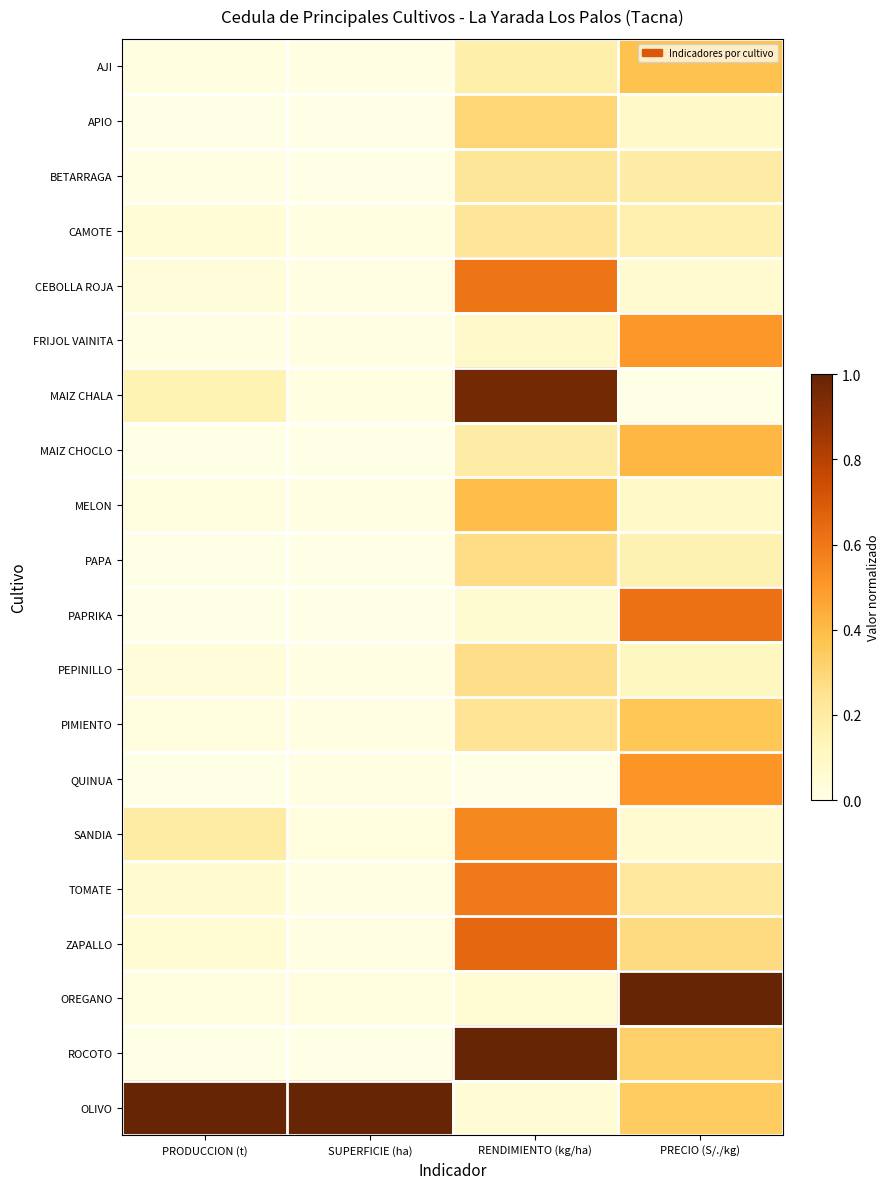

Reading right to left, extract all data points from this chart.

AJI: PRECIO (S/./kg)=0.4	RENDIMIENTO (kg/ha)=0.2	SUPERFICIE (ha)=0.0	PRODUCCION (t)=0.0
APIO: PRECIO (S/./kg)=0.1	RENDIMIENTO (kg/ha)=0.3	SUPERFICIE (ha)=0.0	PRODUCCION (t)=0.0
BETARRAGA: PRECIO (S/./kg)=0.2	RENDIMIENTO (kg/ha)=0.2	SUPERFICIE (ha)=0.0	PRODUCCION (t)=0.0
CAMOTE: PRECIO (S/./kg)=0.2	RENDIMIENTO (kg/ha)=0.2	SUPERFICIE (ha)=0.0	PRODUCCION (t)=0.0
CEBOLLA ROJA: PRECIO (S/./kg)=0.1	RENDIMIENTO (kg/ha)=0.6	SUPERFICIE (ha)=0.0	PRODUCCION (t)=0.0
FRIJOL VAINITA: PRECIO (S/./kg)=0.5	RENDIMIENTO (kg/ha)=0.1	SUPERFICIE (ha)=0.0	PRODUCCION (t)=0.0
MAIZ CHALA: PRECIO (S/./kg)=0.0	RENDIMIENTO (kg/ha)=1.0	SUPERFICIE (ha)=0.0	PRODUCCION (t)=0.2
MAIZ CHOCLO: PRECIO (S/./kg)=0.4	RENDIMIENTO (kg/ha)=0.2	SUPERFICIE (ha)=0.0	PRODUCCION (t)=0.0
MELON: PRECIO (S/./kg)=0.1	RENDIMIENTO (kg/ha)=0.4	SUPERFICIE (ha)=0.0	PRODUCCION (t)=0.0
PAPA: PRECIO (S/./kg)=0.2	RENDIMIENTO (kg/ha)=0.3	SUPERFICIE (ha)=0.0	PRODUCCION (t)=0.0
PAPRIKA: PRECIO (S/./kg)=0.6	RENDIMIENTO (kg/ha)=0.1	SUPERFICIE (ha)=0.0	PRODUCCION (t)=0.0
PEPINILLO: PRECIO (S/./kg)=0.1	RENDIMIENTO (kg/ha)=0.3	SUPERFICIE (ha)=0.0	PRODUCCION (t)=0.0
PIMIENTO: PRECIO (S/./kg)=0.4	RENDIMIENTO (kg/ha)=0.2	SUPERFICIE (ha)=0.0	PRODUCCION (t)=0.0
QUINUA: PRECIO (S/./kg)=0.5	RENDIMIENTO (kg/ha)=0.0	SUPERFICIE (ha)=0.0	PRODUCCION (t)=0.0
SANDIA: PRECIO (S/./kg)=0.1	RENDIMIENTO (kg/ha)=0.6	SUPERFICIE (ha)=0.0	PRODUCCION (t)=0.2
TOMATE: PRECIO (S/./kg)=0.2	RENDIMIENTO (kg/ha)=0.6	SUPERFICIE (ha)=0.0	PRODUCCION (t)=0.1
ZAPALLO: PRECIO (S/./kg)=0.3	RENDIMIENTO (kg/ha)=0.7	SUPERFICIE (ha)=0.0	PRODUCCION (t)=0.1
OREGANO: PRECIO (S/./kg)=1.0	RENDIMIENTO (kg/ha)=0.1	SUPERFICIE (ha)=0.0	PRODUCCION (t)=0.0
ROCOTO: PRECIO (S/./kg)=0.3	RENDIMIENTO (kg/ha)=1.0	SUPERFICIE (ha)=0.0	PRODUCCION (t)=0.0
OLIVO: PRECIO (S/./kg)=0.3	RENDIMIENTO (kg/ha)=0.0	SUPERFICIE (ha)=1.0	PRODUCCION (t)=1.0